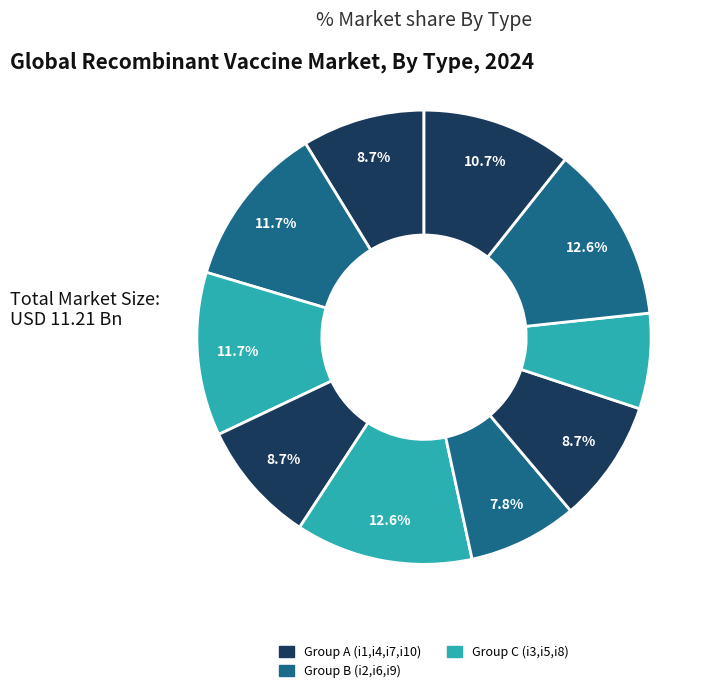

How many segments does this pie chart have?

10